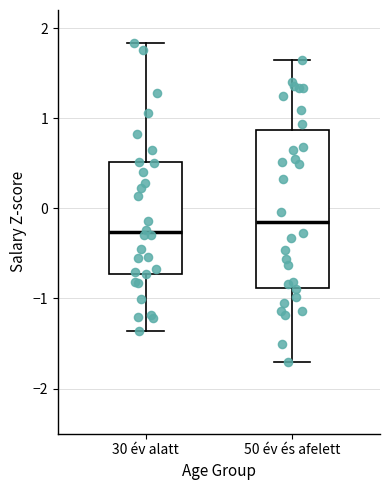

Comparing the boxes themselves (not the whiskers), which one is the tallest?

50 év és afelett